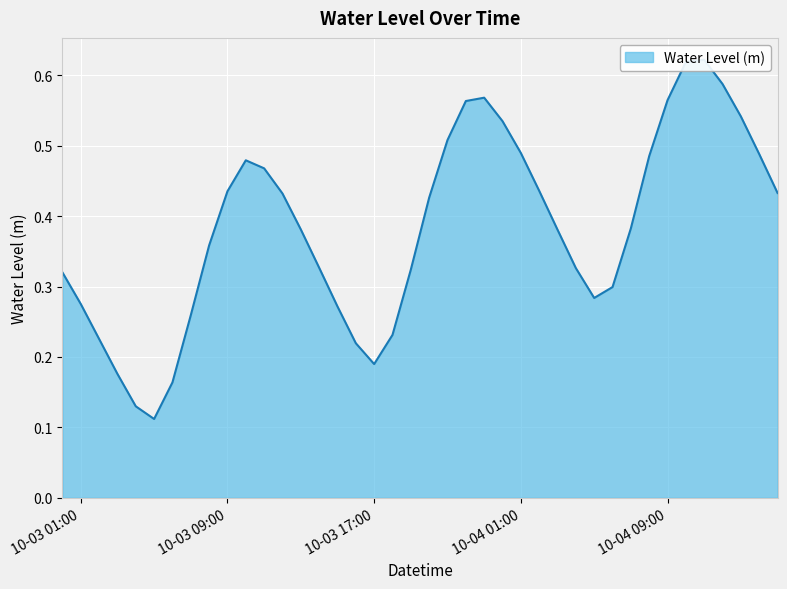

True or false: the data shows 0.2 at 2024-10-03 11:00:00.

False